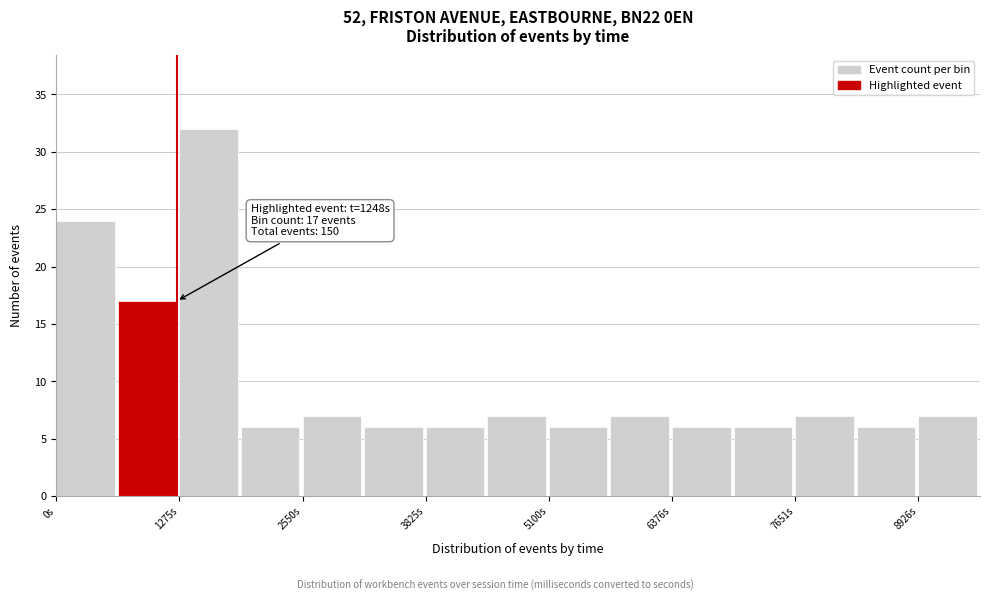

Around what value on the x-axis is the tallest bar? Give the approximate position of its centre, as read against the axis.

1600